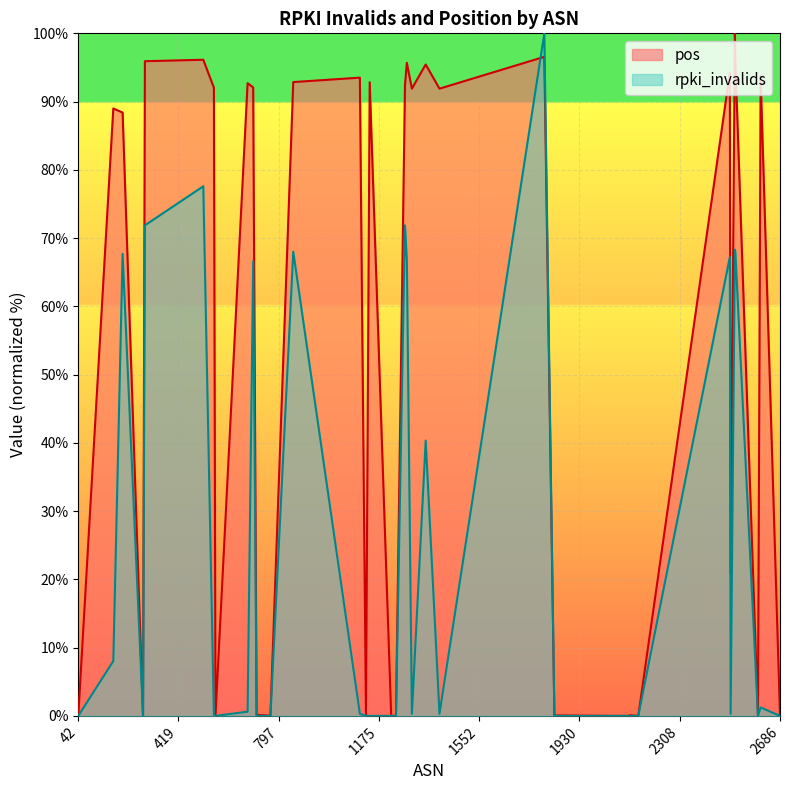

The pos series shows 49.8 at 852. True or false?

False